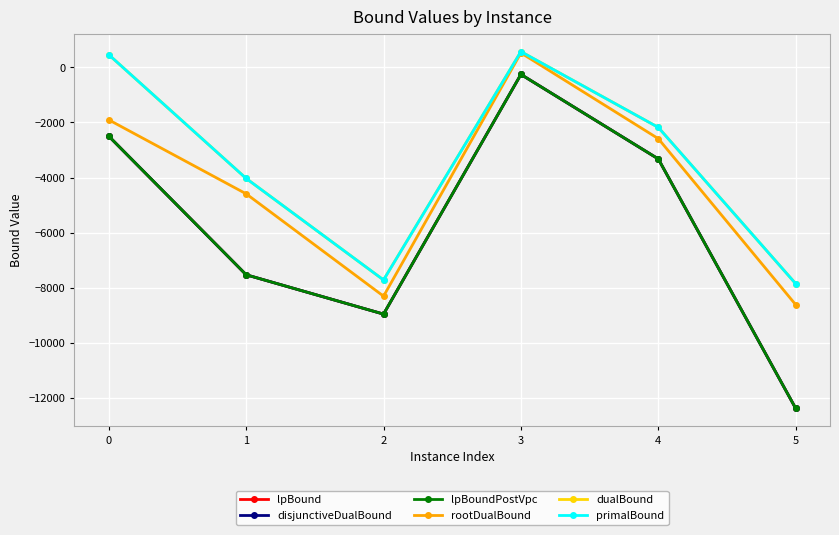

Does the chart have visible grid lines?

Yes